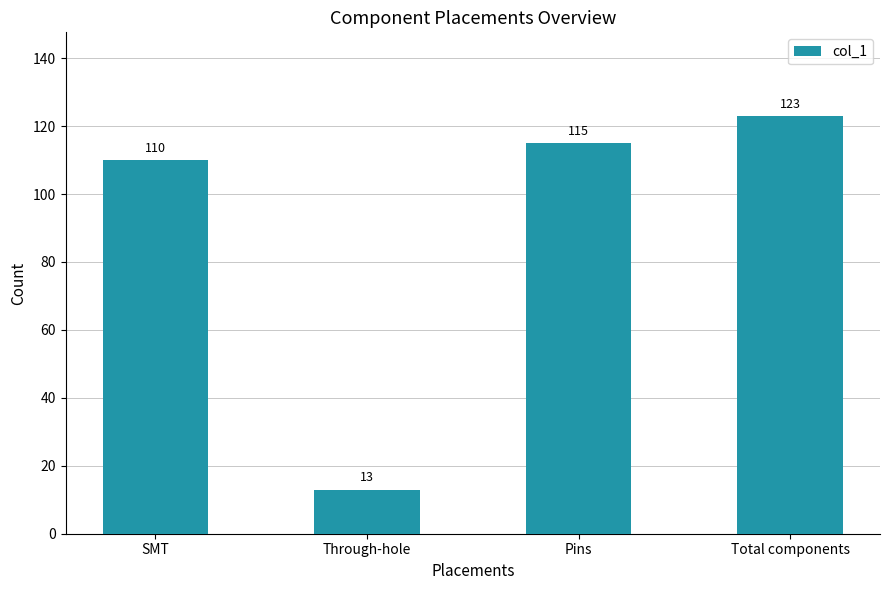

What is the value of the 2nd bar from the left?

13